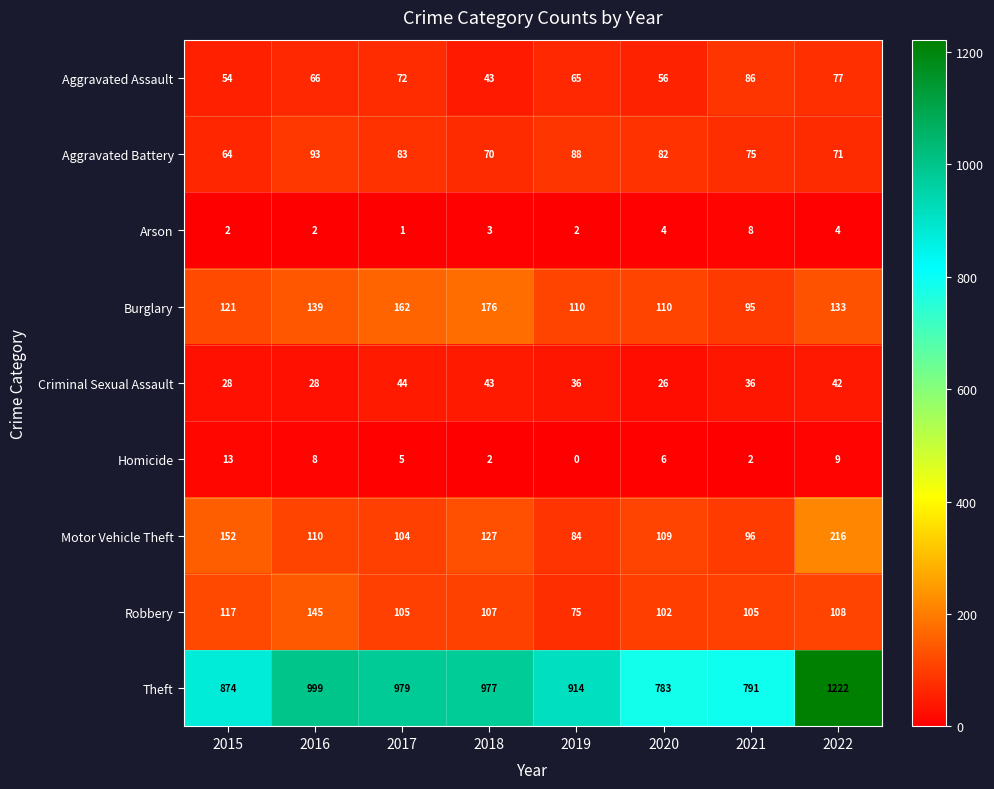

What is the greatest value displayed?

1222